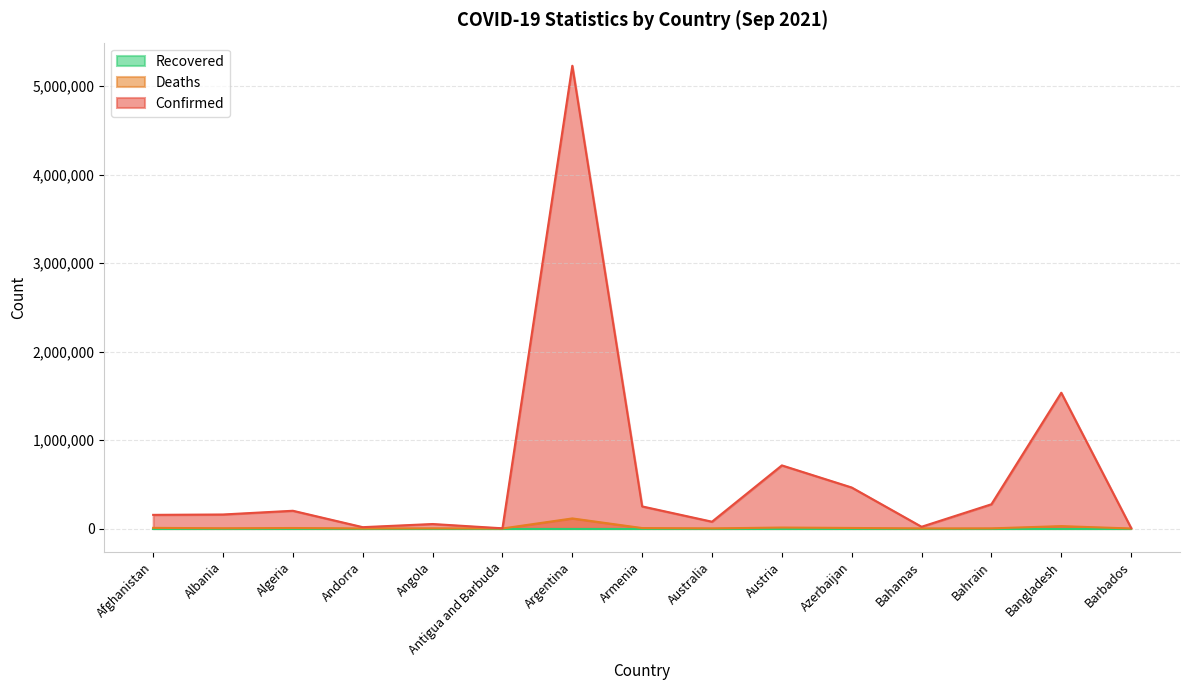

Which category has the highest value in the Deaths series?

Argentina